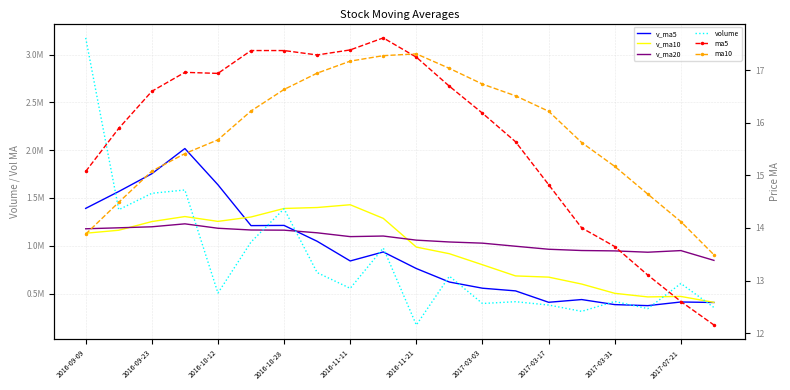

What is the highest value of the v_ma5 series?

2017919.9